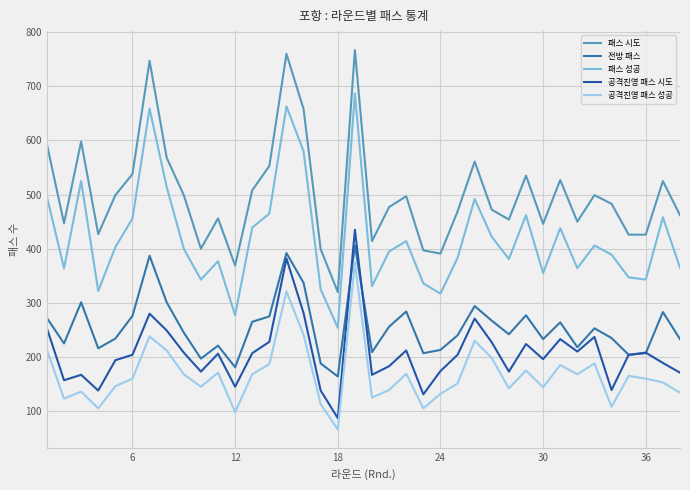

Is this an area chart (filled region under the line)?

No